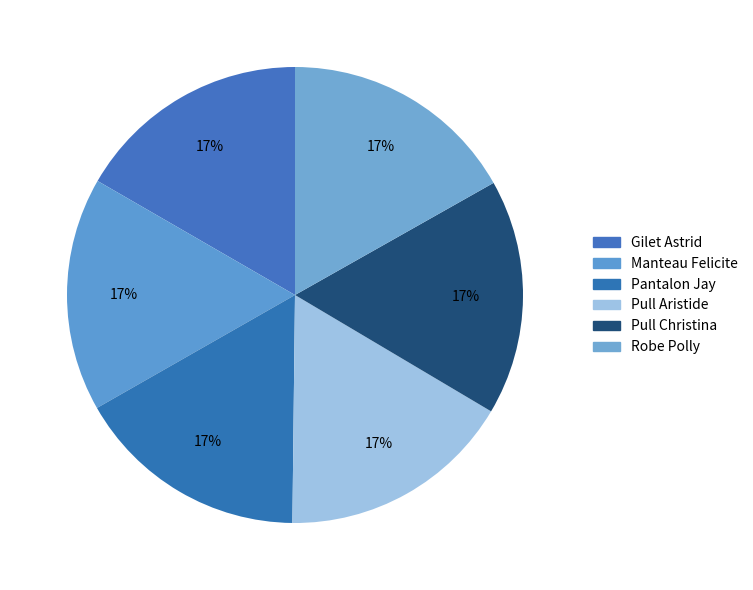

Do Pull Aristide and Robe Polly together represent more than half of the pie?

No